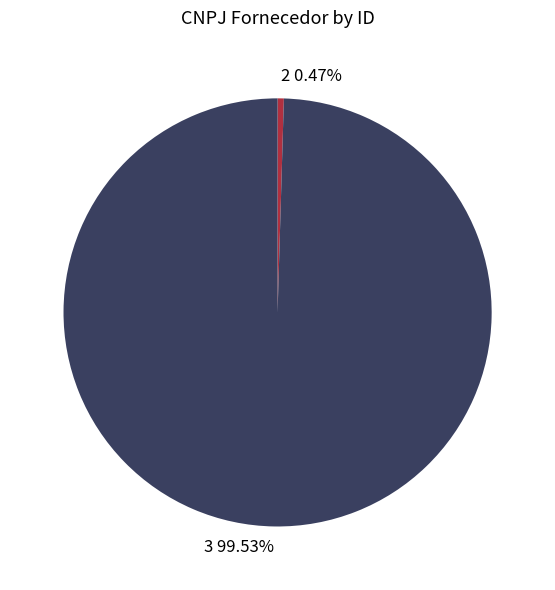

Does 2 represent more than half of the total?

No